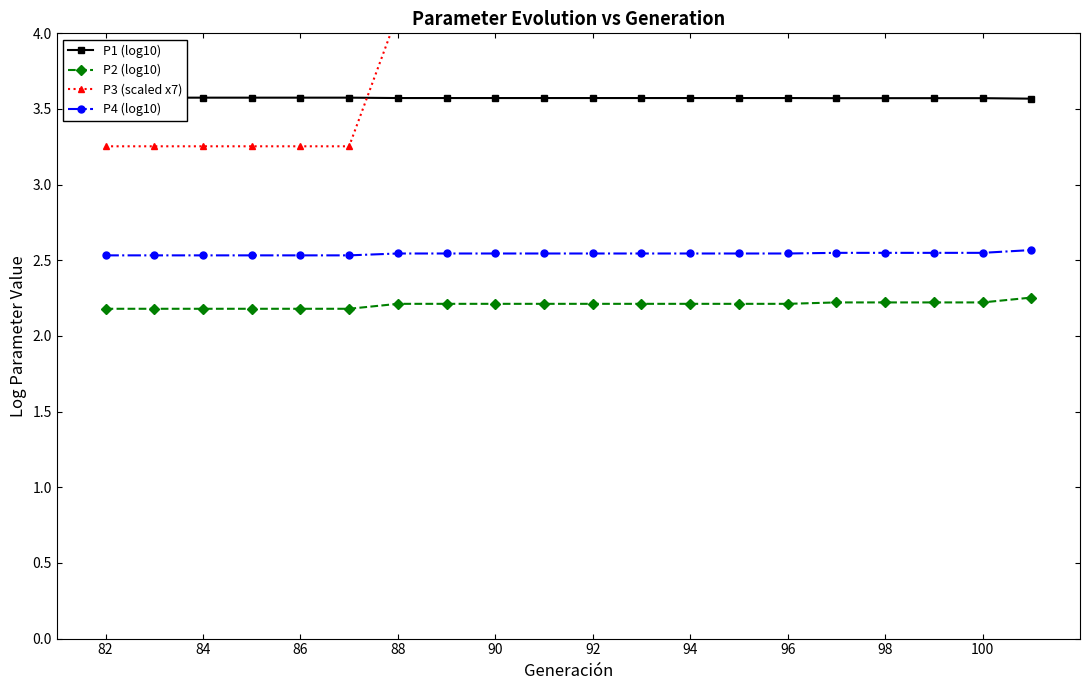

How many lines are shown in the chart?

4